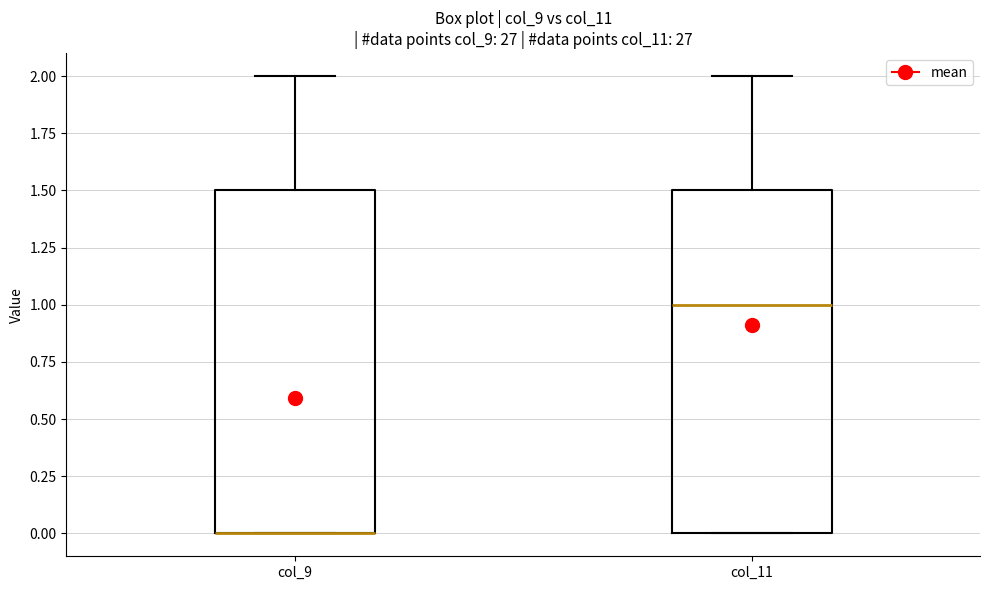

Reading left to right, transcribe this box plot: for each box, give where its median line is, the range the box spans, and where its two whiskers end, as read against the y-axis. The values are not printed on the chart, so give them approximately, as read against the axis.

col_9: median 0.0 (drawn on the box's lower edge), box 0.0 to 1.5, whiskers 0.0 to 2.0
col_11: median 1.0, box 0.0 to 1.5, whiskers 0.0 to 2.0